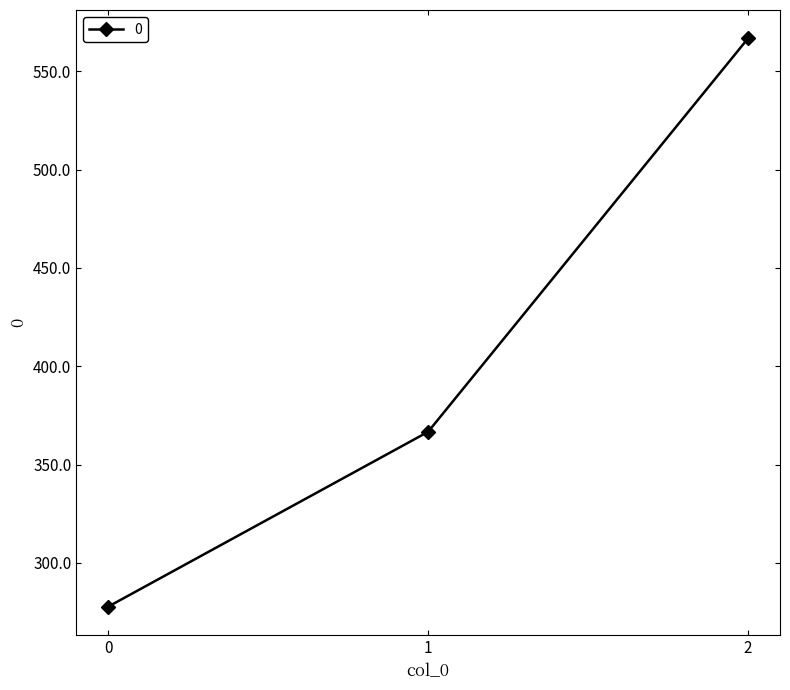

At which category does the chart reach its peak across all series?

2